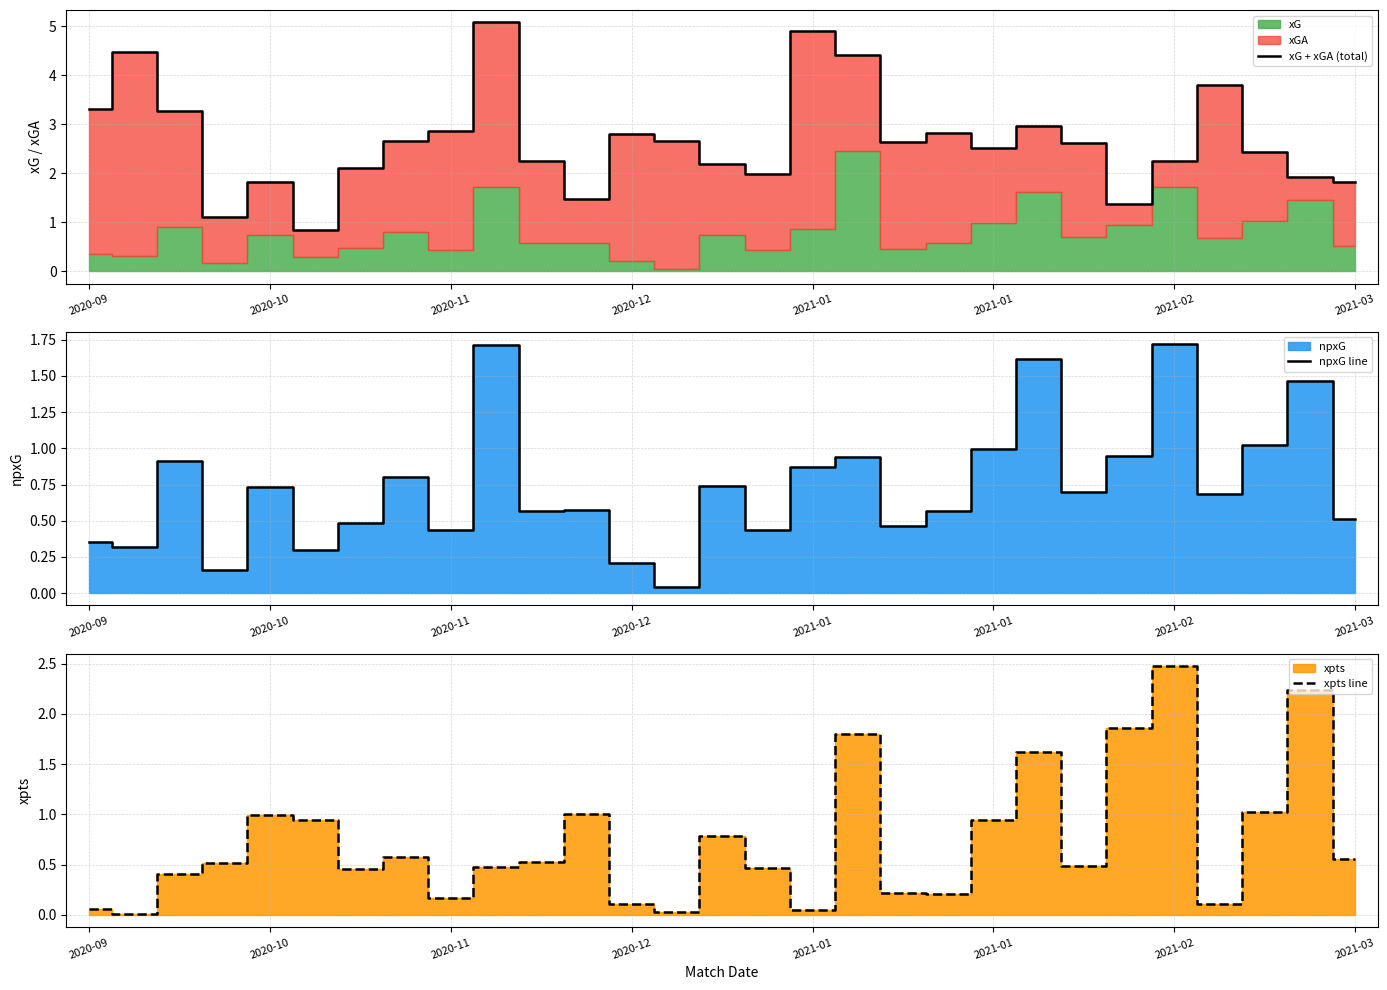

Reading left to right, what are all the values shown in this chart?

xG + xGA (total): 3.3	4.5	3.3	1.1	1.8	0.8	2.1	2.7	2.9	5.1	2.3	1.5	2.8	2.7	2.2	2.0	4.9	4.4	2.6	2.8	2.5	3.0	2.6	1.4	2.3	3.8	2.4	1.9	1.8
npxG line: 0.4	0.3	0.9	0.2	0.7	0.3	0.5	0.8	0.4	1.7	0.6	0.6	0.2	0.0	0.7	0.4	0.9	0.9	0.5	0.6	1.0	1.6	0.7	0.9	1.7	0.7	1.0	1.5	0.5
xpts line: 0.1	0.0	0.4	0.5	1.0	0.9	0.5	0.6	0.2	0.5	0.5	1.0	0.1	0.0	0.8	0.5	0.1	1.8	0.2	0.2	0.9	1.6	0.5	1.9	2.5	0.1	1.0	2.2	0.6